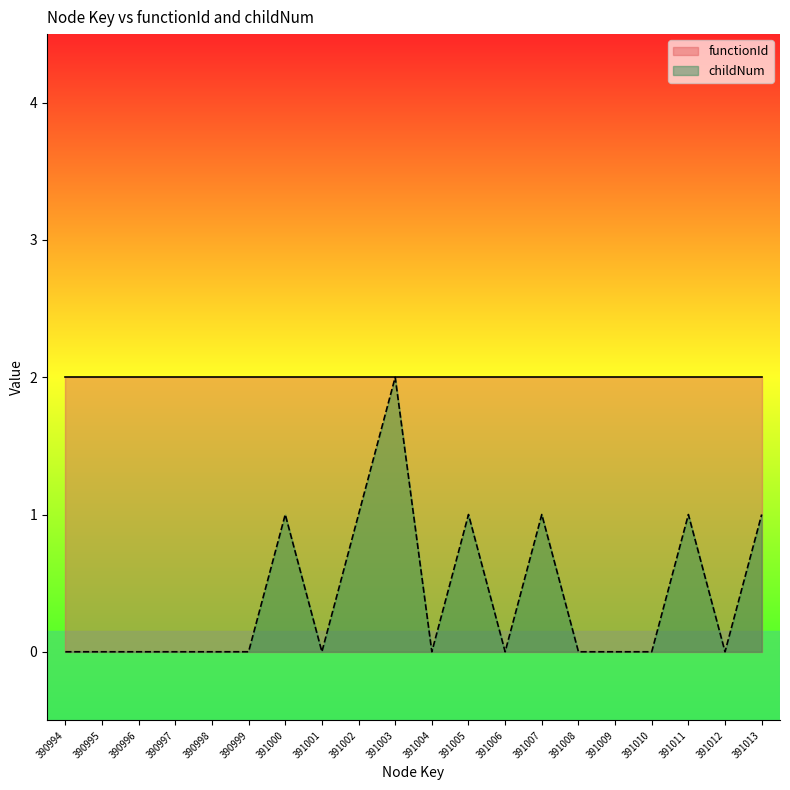

How many data points are above 0?

7